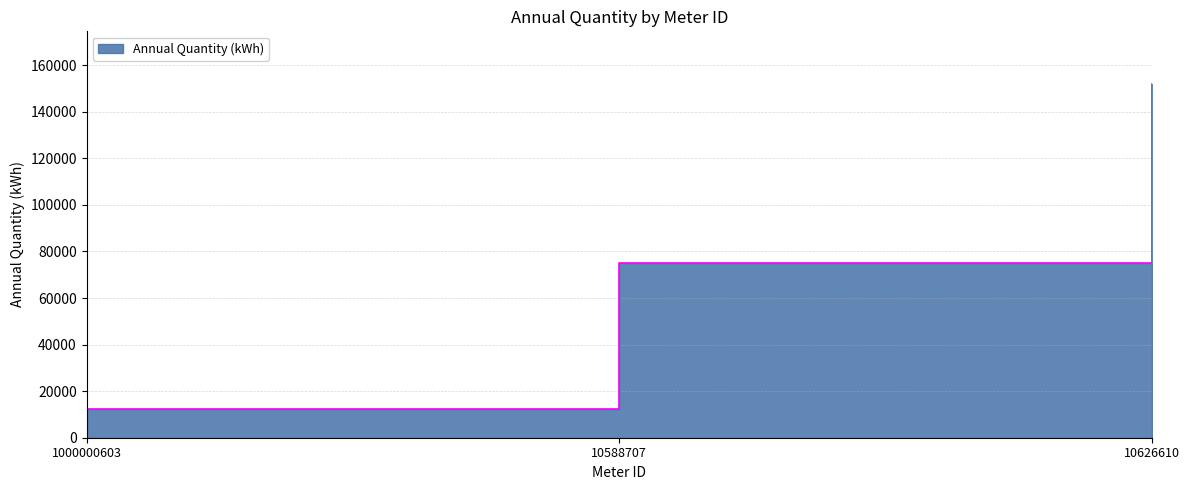

Rank the categories by value from highest to lowest.

10626610, 10588707, 1000000603